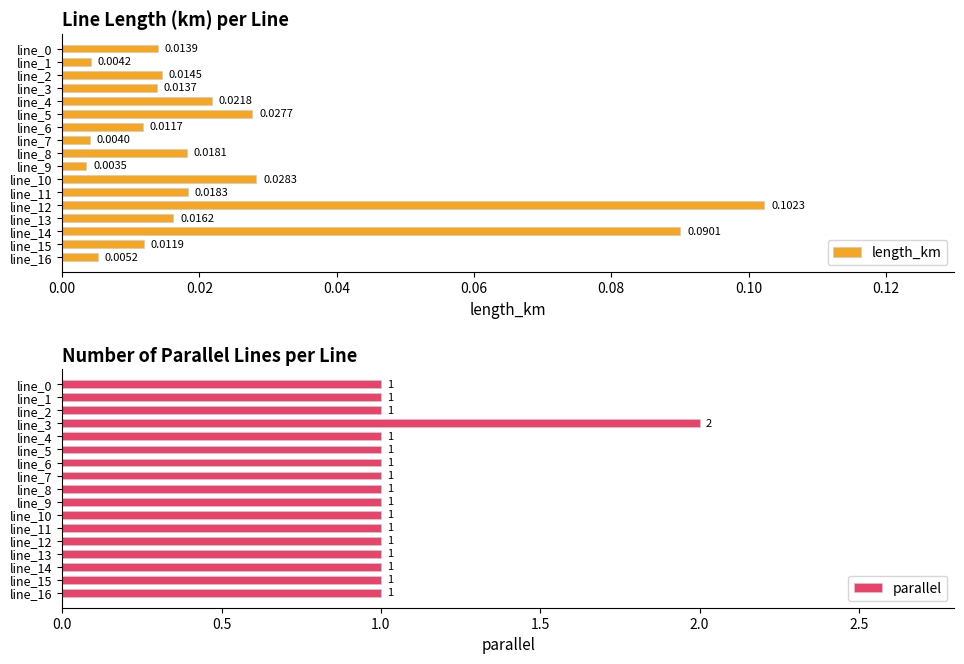

At how many categories does at least one series exceed 1?

1